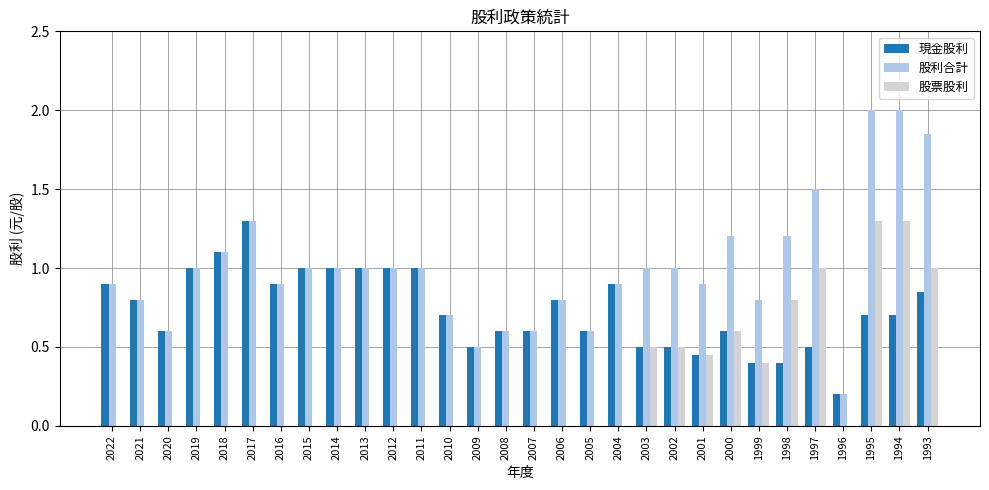

Is the value of 股利合計 at 1995 greater than the value of 股票股利 at 1996?

Yes